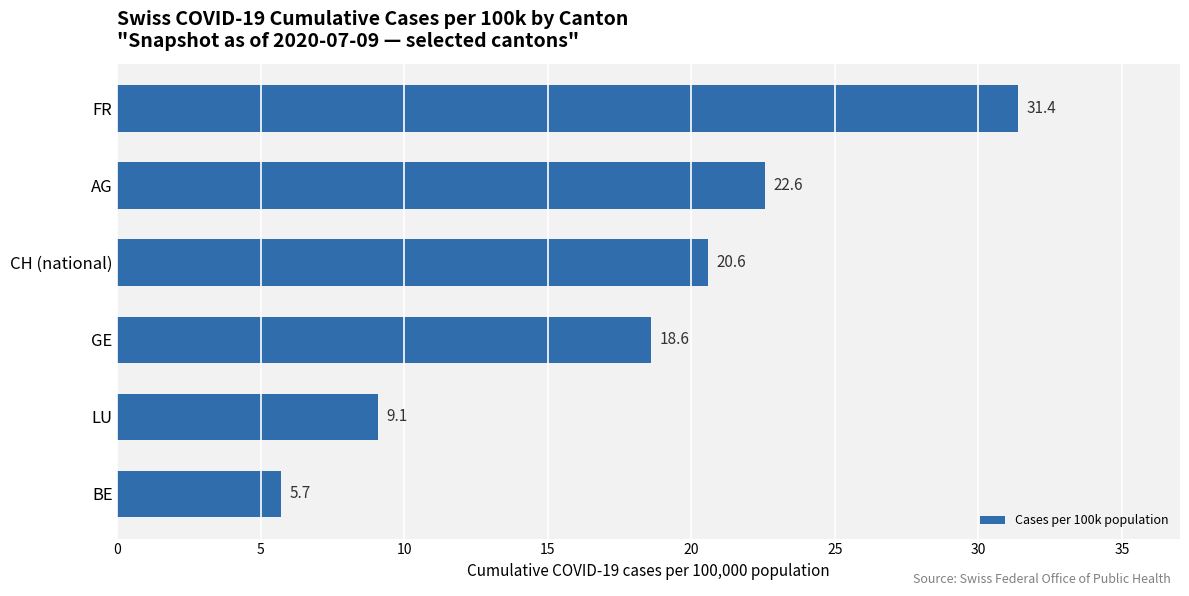

What is the ratio of the value at CH (national) to the value at AG?

0.9